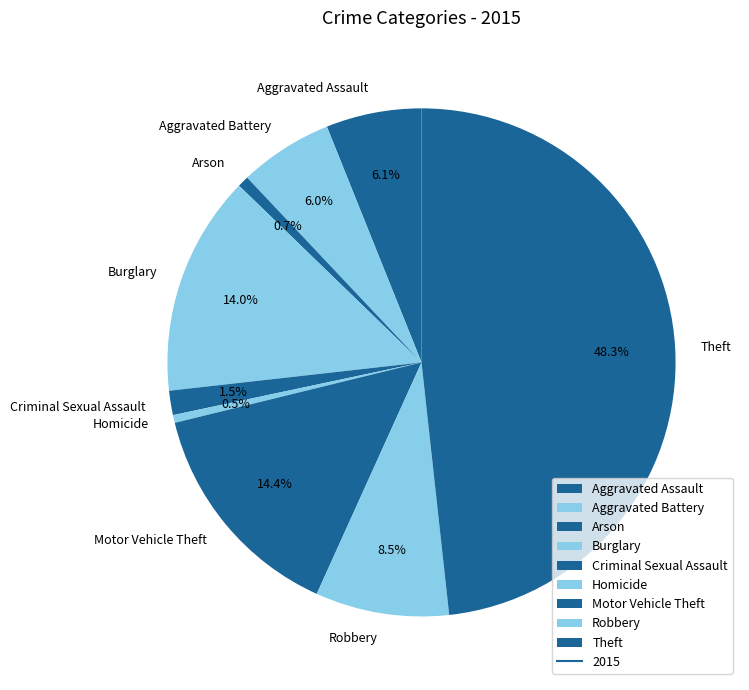

Between Aggravated Assault and Criminal Sexual Assault, which is larger?

Aggravated Assault